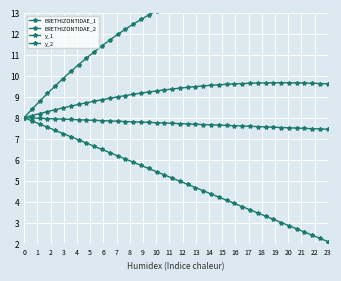

Reading left to right, transcribe all the data shown in this chart.

ERETHIZONTIDAE_1: 8.0	8.4	8.8	9.2	9.5	9.9	10.2	10.5	10.8	11.1	11.4	11.7	12.0	12.2	12.5	12.7	12.9	13.1	13.3	13.5	13.6	13.8	13.9	14.1	14.2	14.3	14.4	14.4	14.5	14.6	14.6	14.6	14.7	14.7	14.7	14.6	14.6	14.6	14.5	14.4
ERETHIZONTIDAE_2: 8.0	8.1	8.2	8.3	8.4	8.5	8.6	8.6	8.7	8.8	8.9	8.9	9.0	9.1	9.1	9.2	9.2	9.3	9.3	9.4	9.4	9.4	9.5	9.5	9.5	9.6	9.6	9.6	9.6	9.6	9.7	9.7	9.7	9.7	9.7	9.7	9.7	9.6	9.6	9.6
y_1: 8.0	7.8	7.7	7.5	7.4	7.2	7.1	6.9	6.8	6.6	6.5	6.3	6.2	6.0	5.9	5.7	5.6	5.4	5.3	5.1	5.0	4.8	4.7	4.5	4.4	4.2	4.1	3.9	3.8	3.6	3.5	3.3	3.2	3.0	2.8	2.7	2.5	2.4	2.2	2.1
y_2: 8.0	8.0	8.0	8.0	7.9	7.9	7.9	7.9	7.9	7.9	7.9	7.8	7.8	7.8	7.8	7.8	7.8	7.8	7.7	7.7	7.7	7.7	7.7	7.7	7.7	7.6	7.6	7.6	7.6	7.6	7.6	7.6	7.5	7.5	7.5	7.5	7.5	7.5	7.5	7.4